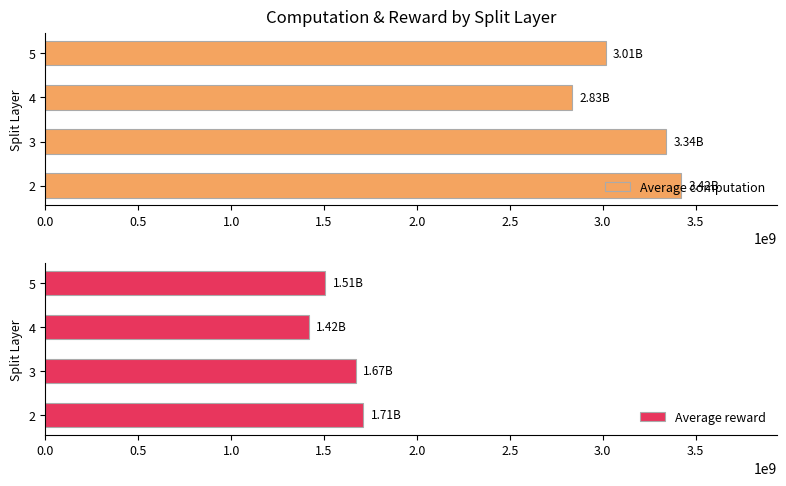

What are all the series names shown in the legend?

Average computation, Average reward